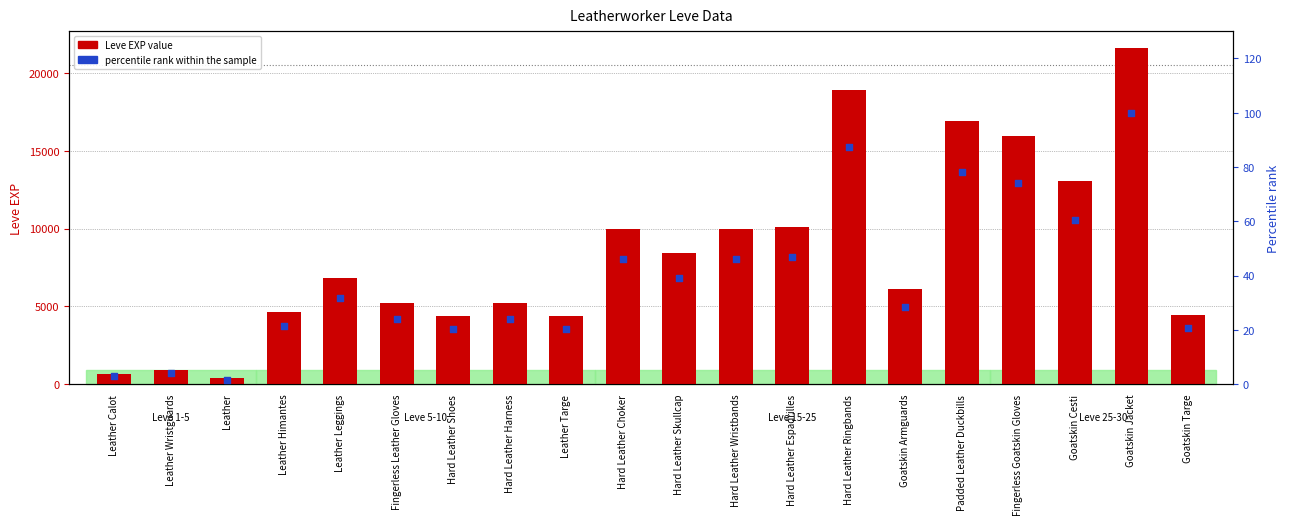

At how many categories does at least one series exceed 4750?

13